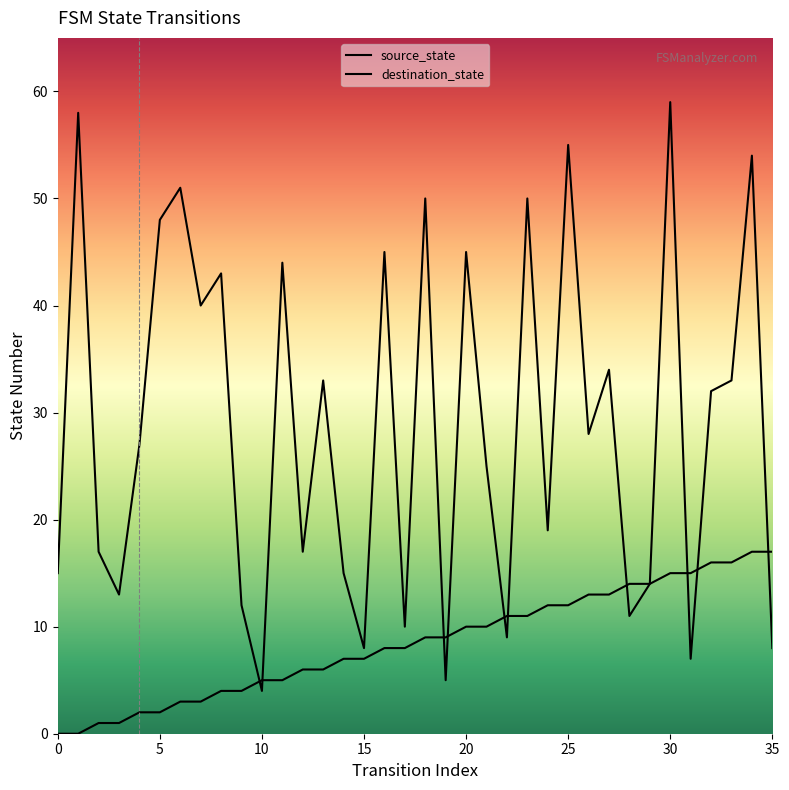

What is the difference between the maximum and minimum values in the source_state series?

17